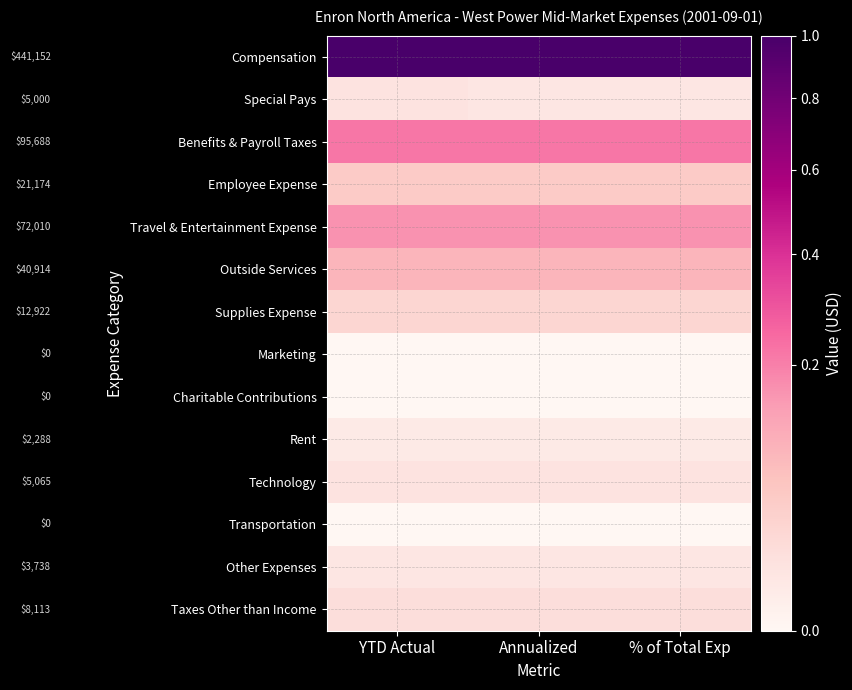

Between Annualized and % of Total Exp, which is larger?

Annualized